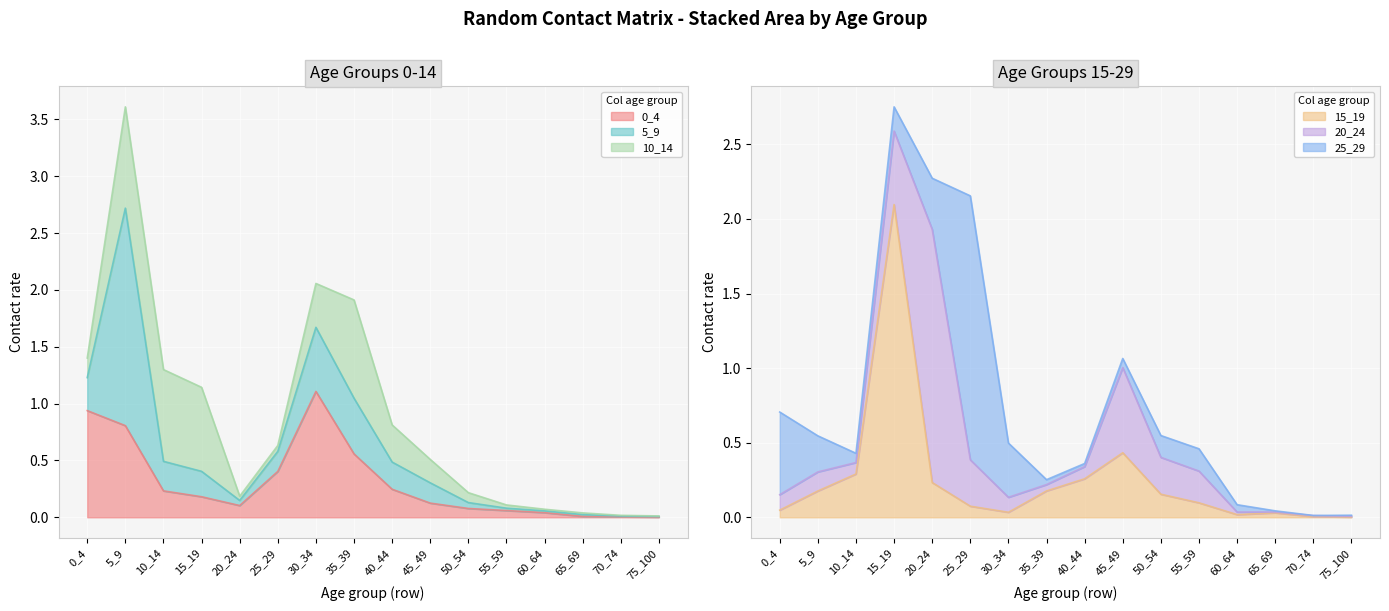

How many intersections are there between 15_19 and 20_24?

6